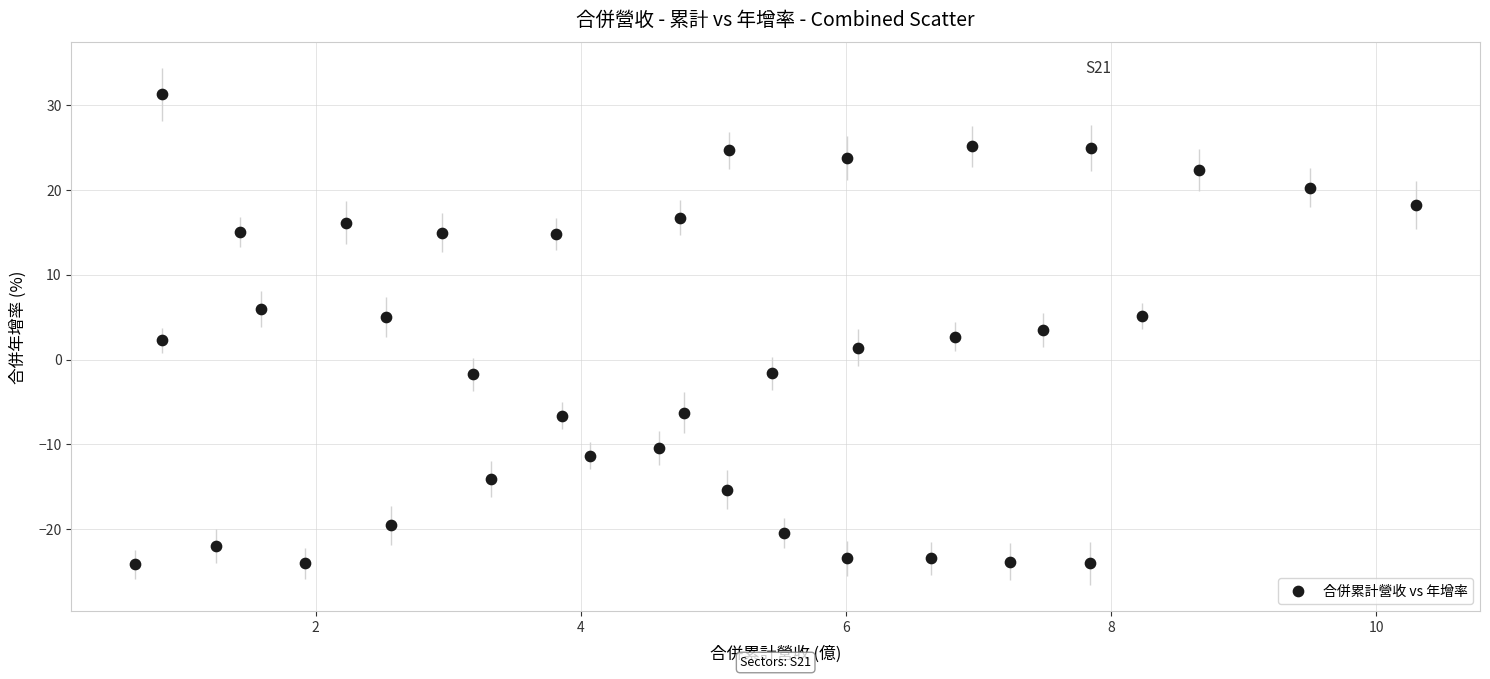

What is the range of X values (max minus min)?

9.7